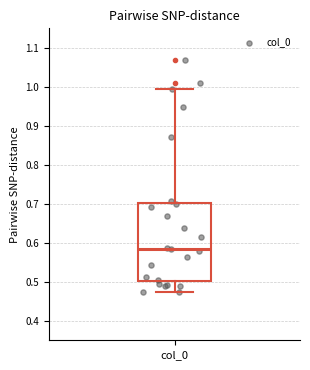

Transcribe this box plot: give where the median line is, the range the box spans, and where the two whiskers end, as read against the y-axis. The values are not printed on the chart, so give them approximately, as read against the axis.

median 0.58, box 0.50 to 0.70, whiskers 0.47 to 0.99